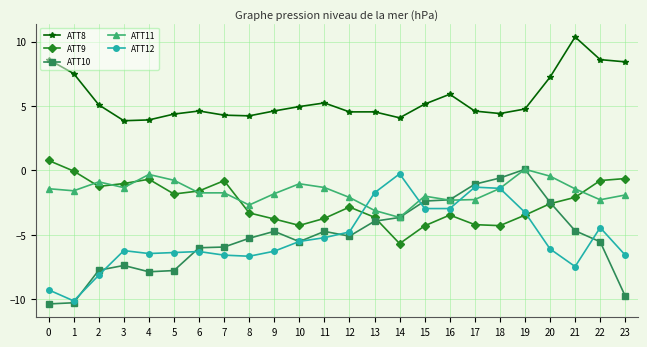

Read the ATT10 value at 22.

-5.5